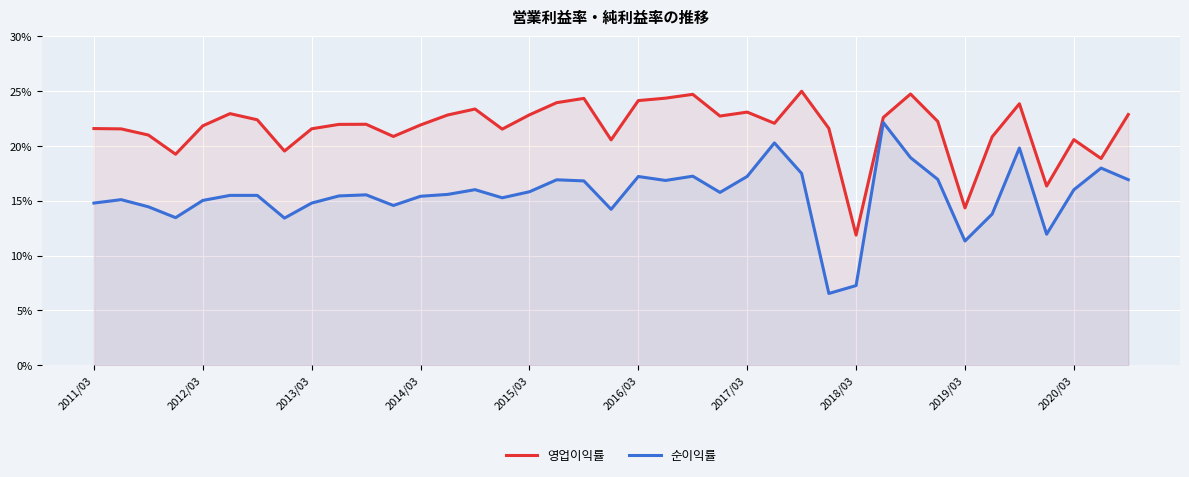

What is the total value across all series at 2012/03?

36.9